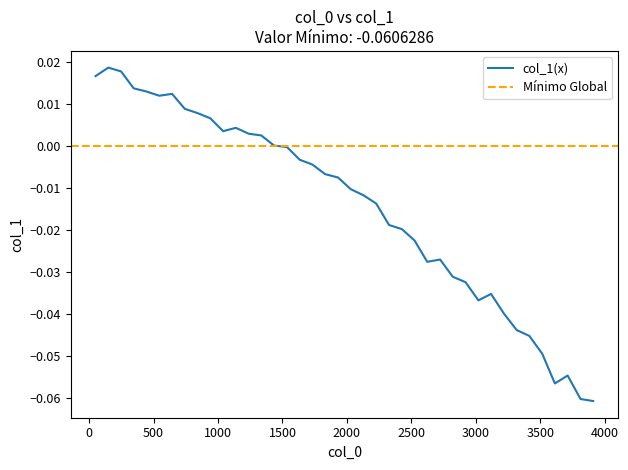

How many interior local valleys (lower than both neighbors) does the data have?

5